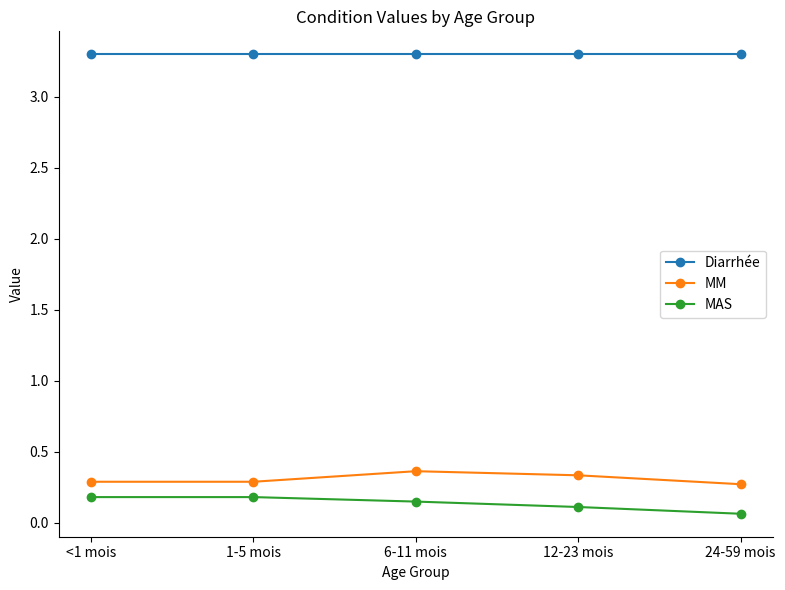

What is the sum of all Diarrhée values?

16.5